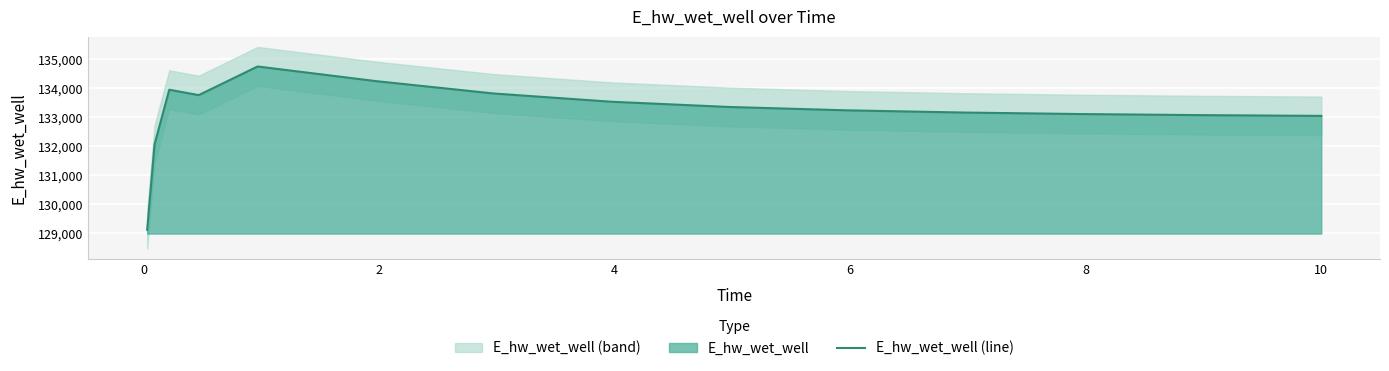

What is the minimum value for E_hw_wet_well (line)?

129120.9